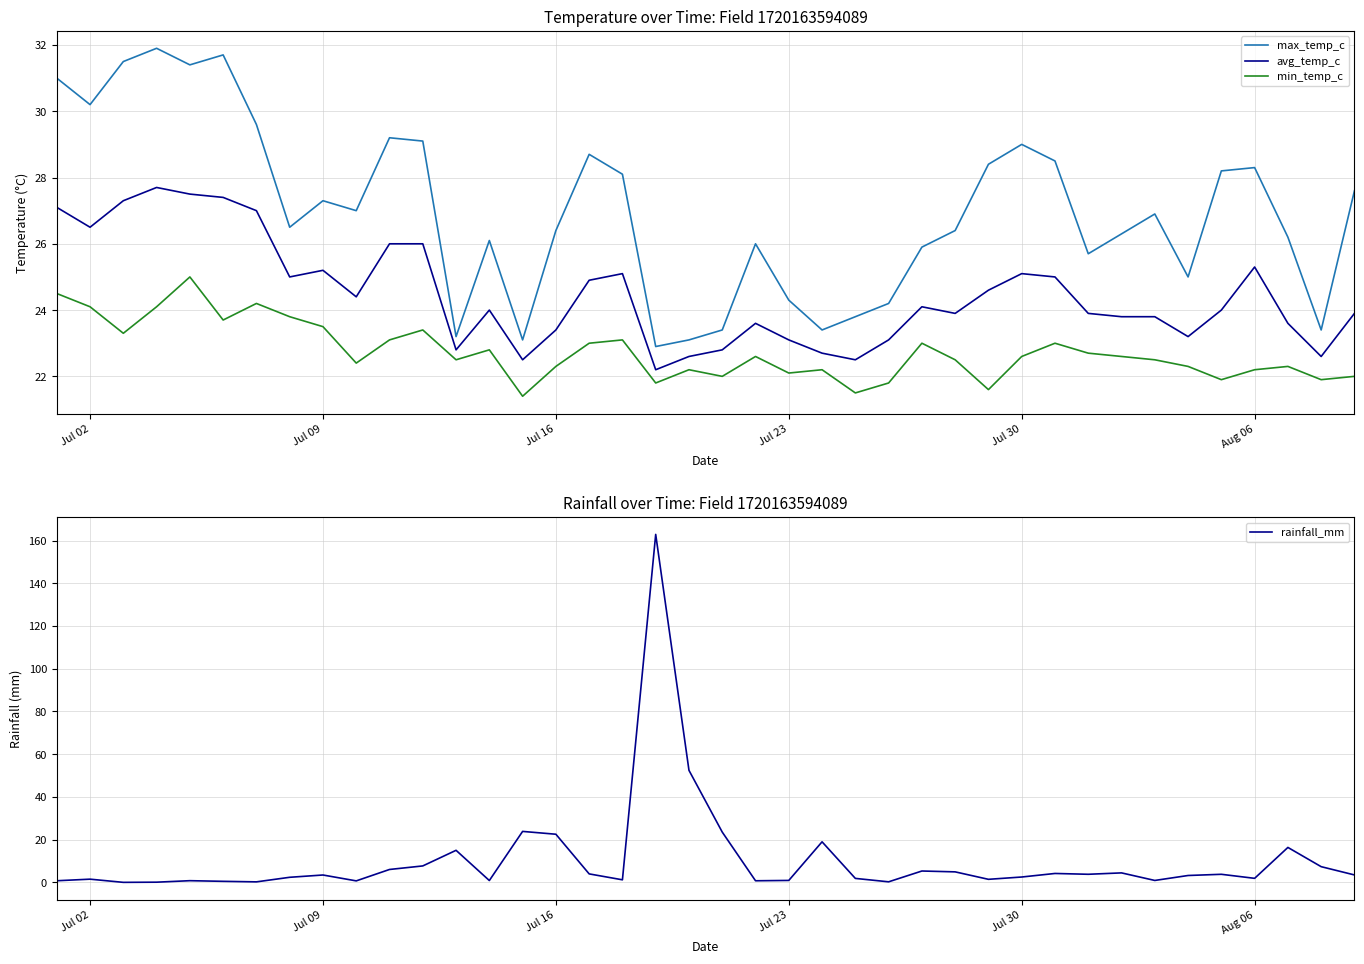

What is the maximum value shown in the chart?

162.9